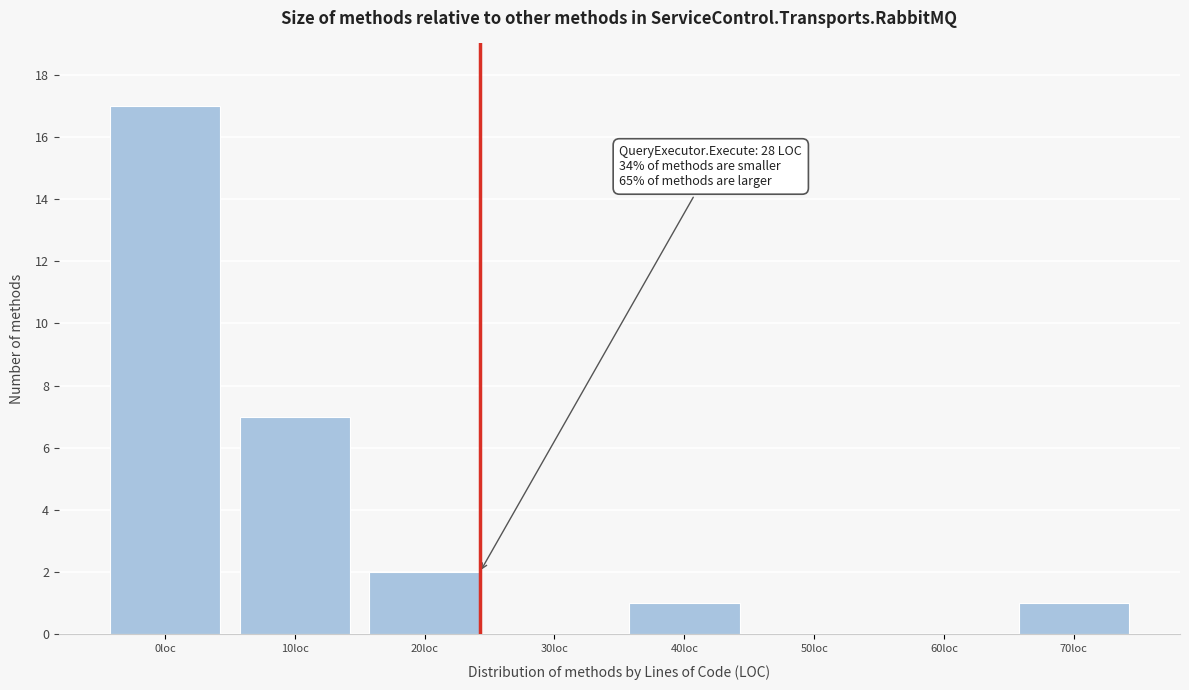

Reading right to left, list all the values displayed in this chart.

70loc=1	60loc=0	50loc=0	40loc=1	30loc=0	20loc=2	10loc=7	0loc=17